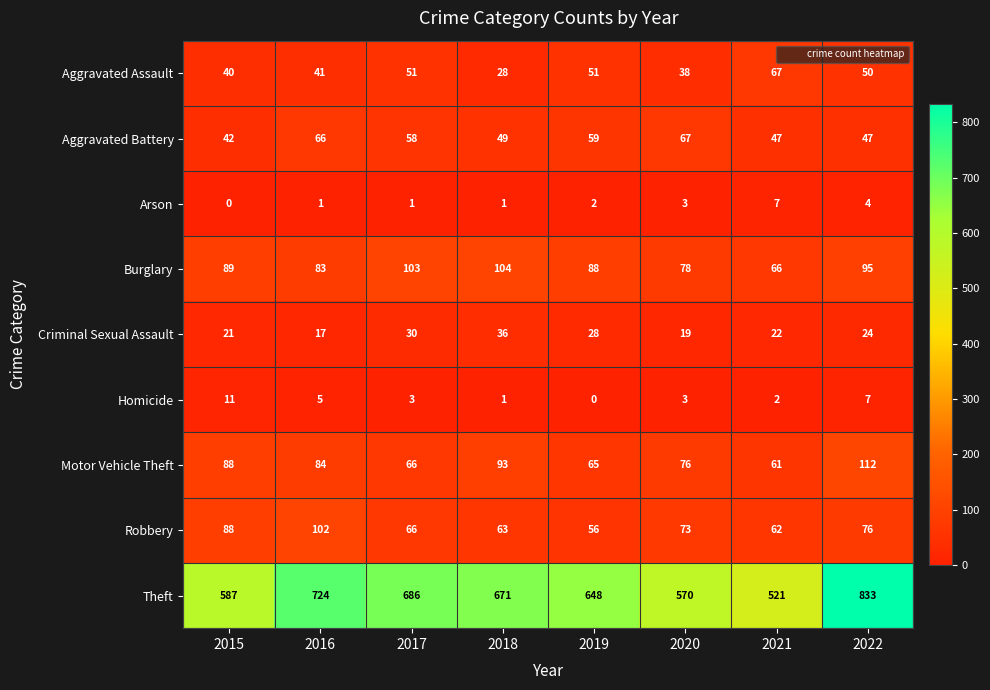

Read the Burglary value at 2021, to the nearest 5.

65